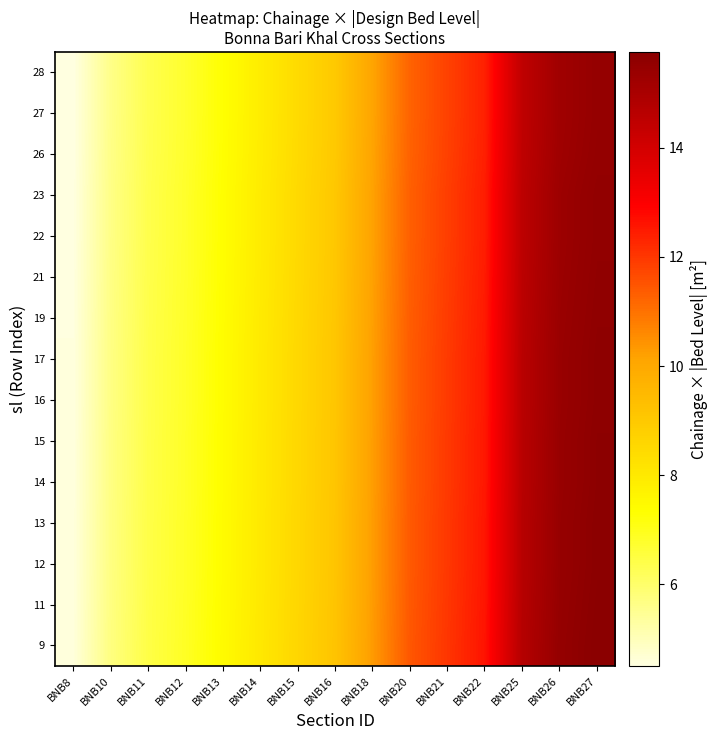

Reading left to right, extract all data points from this chart.

9: BNB8=4.6	BNB10=5.7	BNB11=6.4	BNB12=6.9	BNB13=7.4	BNB14=8.0	BNB15=8.6	BNB16=9.2	BNB18=10.3	BNB20=11.5	BNB21=12.0	BNB22=12.6	BNB25=14.7	BNB26=15.5	BNB27=15.8
11: BNB8=4.6	BNB10=5.7	BNB11=6.4	BNB12=6.9	BNB13=7.4	BNB14=8.0	BNB15=8.6	BNB16=9.2	BNB18=10.3	BNB20=11.4	BNB21=12.0	BNB22=12.6	BNB25=14.7	BNB26=15.5	BNB27=15.7
12: BNB8=4.6	BNB10=5.7	BNB11=6.4	BNB12=6.9	BNB13=7.4	BNB14=8.0	BNB15=8.6	BNB16=9.1	BNB18=10.3	BNB20=11.4	BNB21=12.0	BNB22=12.6	BNB25=14.7	BNB26=15.4	BNB27=15.7
13: BNB8=4.6	BNB10=5.7	BNB11=6.4	BNB12=6.9	BNB13=7.4	BNB14=8.0	BNB15=8.6	BNB16=9.1	BNB18=10.3	BNB20=11.4	BNB21=12.0	BNB22=12.6	BNB25=14.7	BNB26=15.4	BNB27=15.7
14: BNB8=4.6	BNB10=5.7	BNB11=6.4	BNB12=6.8	BNB13=7.4	BNB14=8.0	BNB15=8.6	BNB16=9.1	BNB18=10.3	BNB20=11.4	BNB21=12.0	BNB22=12.5	BNB25=14.6	BNB26=15.4	BNB27=15.7
15: BNB8=4.6	BNB10=5.7	BNB11=6.4	BNB12=6.8	BNB13=7.4	BNB14=8.0	BNB15=8.6	BNB16=9.1	BNB18=10.3	BNB20=11.4	BNB21=12.0	BNB22=12.5	BNB25=14.6	BNB26=15.4	BNB27=15.7
16: BNB8=4.6	BNB10=5.7	BNB11=6.4	BNB12=6.8	BNB13=7.4	BNB14=8.0	BNB15=8.5	BNB16=9.1	BNB18=10.2	BNB20=11.4	BNB21=11.9	BNB22=12.5	BNB25=14.6	BNB26=15.4	BNB27=15.6
17: BNB8=4.6	BNB10=5.7	BNB11=6.4	BNB12=6.8	BNB13=7.4	BNB14=8.0	BNB15=8.5	BNB16=9.1	BNB18=10.2	BNB20=11.4	BNB21=11.9	BNB22=12.5	BNB25=14.6	BNB26=15.4	BNB27=15.6
19: BNB8=4.5	BNB10=5.7	BNB11=6.4	BNB12=6.8	BNB13=7.4	BNB14=8.0	BNB15=8.5	BNB16=9.1	BNB18=10.2	BNB20=11.4	BNB21=11.9	BNB22=12.5	BNB25=14.6	BNB26=15.4	BNB27=15.6
21: BNB8=4.5	BNB10=5.7	BNB11=6.4	BNB12=6.8	BNB13=7.4	BNB14=7.9	BNB15=8.5	BNB16=9.1	BNB18=10.2	BNB20=11.3	BNB21=11.9	BNB22=12.5	BNB25=14.6	BNB26=15.3	BNB27=15.6
22: BNB8=4.5	BNB10=5.7	BNB11=6.4	BNB12=6.8	BNB13=7.4	BNB14=7.9	BNB15=8.5	BNB16=9.1	BNB18=10.2	BNB20=11.3	BNB21=11.9	BNB22=12.5	BNB25=14.5	BNB26=15.3	BNB27=15.6
23: BNB8=4.5	BNB10=5.7	BNB11=6.4	BNB12=6.8	BNB13=7.4	BNB14=7.9	BNB15=8.5	BNB16=9.1	BNB18=10.2	BNB20=11.3	BNB21=11.9	BNB22=12.5	BNB25=14.5	BNB26=15.3	BNB27=15.6
26: BNB8=4.5	BNB10=5.6	BNB11=6.3	BNB12=6.8	BNB13=7.3	BNB14=7.9	BNB15=8.5	BNB16=9.0	BNB18=10.2	BNB20=11.3	BNB21=11.8	BNB22=12.4	BNB25=14.5	BNB26=15.3	BNB27=15.5
27: BNB8=4.5	BNB10=5.6	BNB11=6.3	BNB12=6.8	BNB13=7.3	BNB14=7.9	BNB15=8.4	BNB16=9.0	BNB18=10.1	BNB20=11.3	BNB21=11.8	BNB22=12.4	BNB25=14.5	BNB26=15.2	BNB27=15.5
28: BNB8=4.5	BNB10=5.6	BNB11=6.3	BNB12=6.8	BNB13=7.3	BNB14=7.9	BNB15=8.4	BNB16=9.0	BNB18=10.1	BNB20=11.3	BNB21=11.8	BNB22=12.4	BNB25=14.5	BNB26=15.2	BNB27=15.5